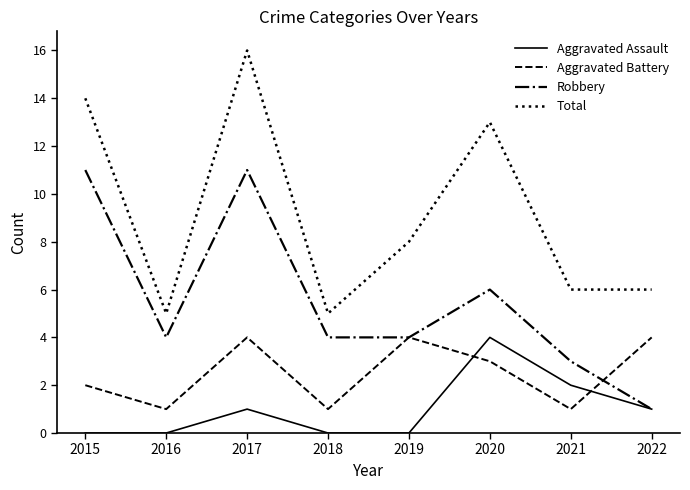

Count the number of categories in the chart.

8